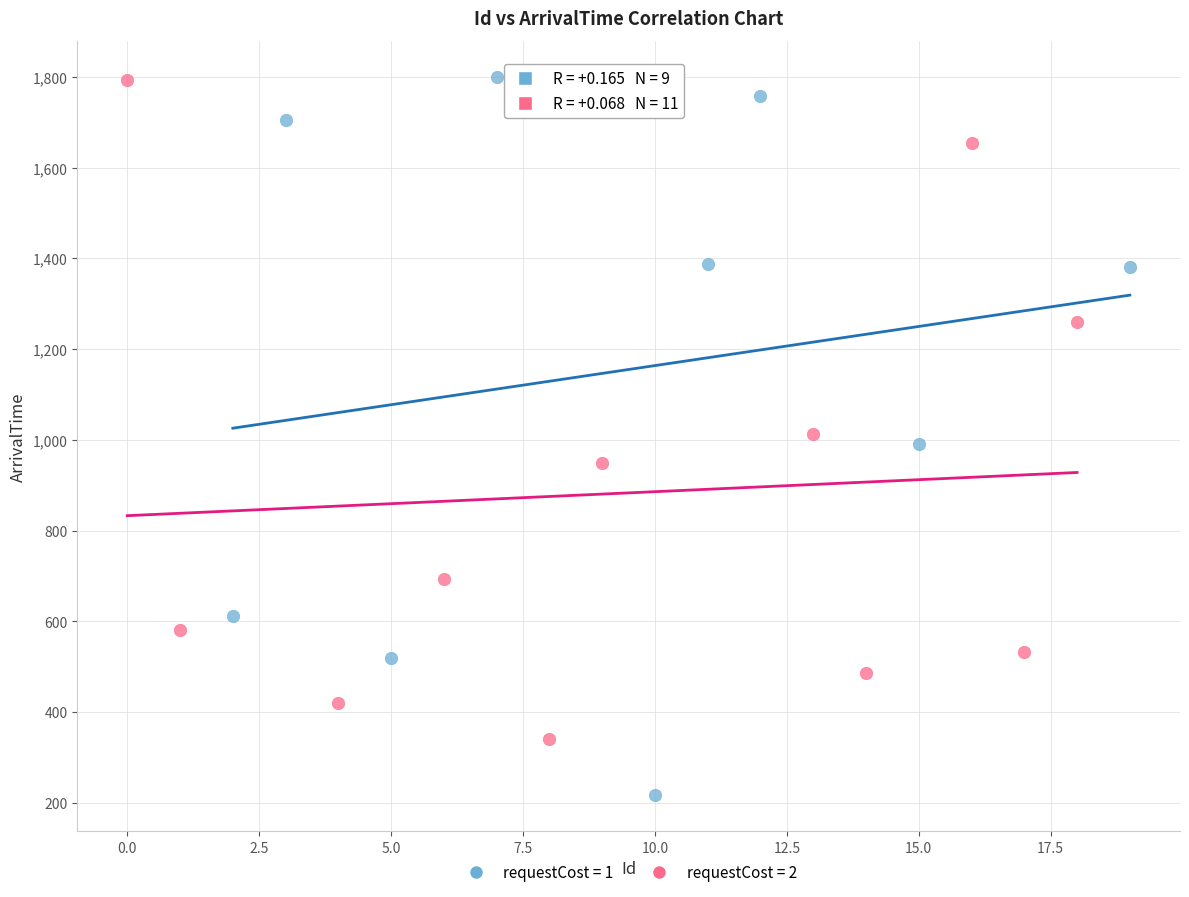

Which series has the largest Y range (max minus min)?

requestCost = 1